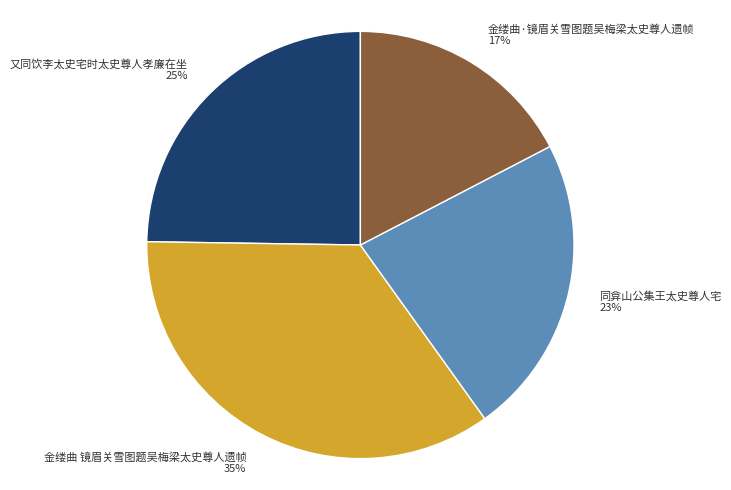

How many slices are in this pie chart?

4